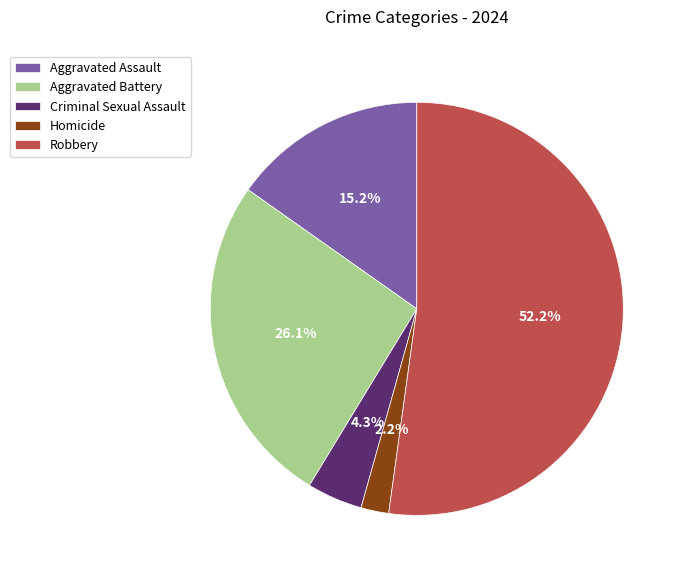

Rank the categories by value from lowest to highest.

Homicide, Criminal Sexual Assault, Aggravated Assault, Aggravated Battery, Robbery